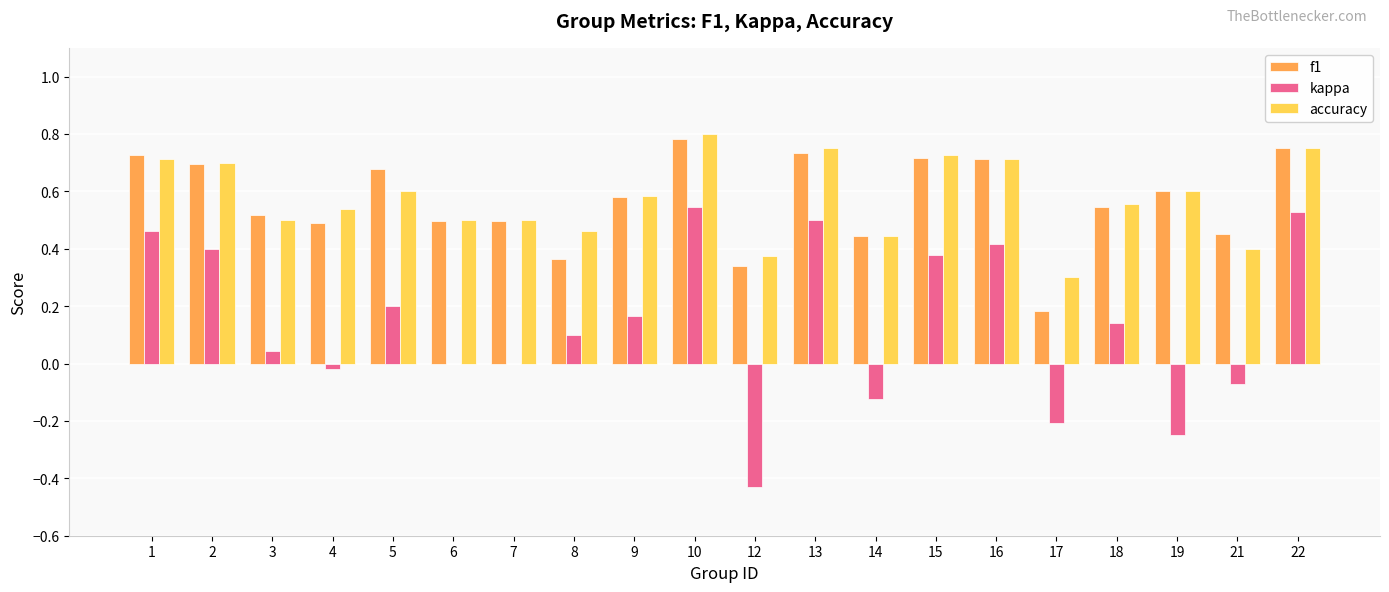

Which category has the highest value across all series?

10